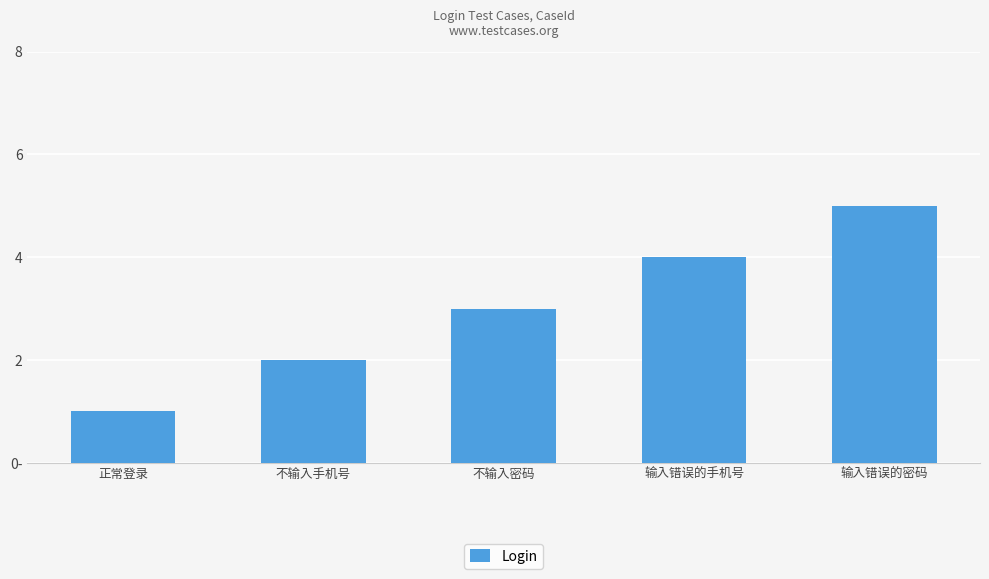

Does the chart contain any negative values?

No